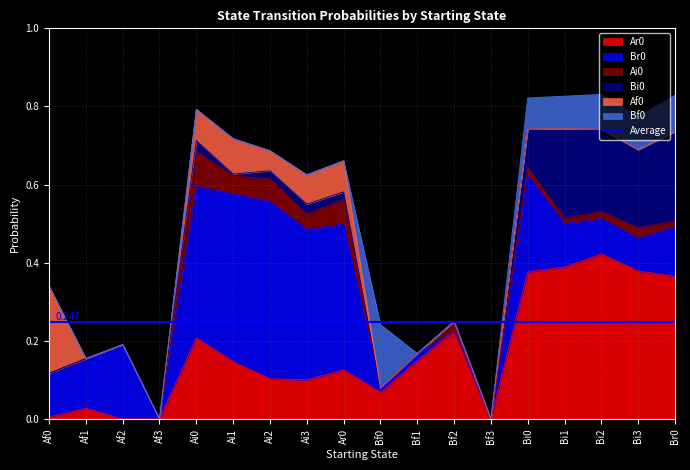

What is the sum of all Br0 values?

3.2